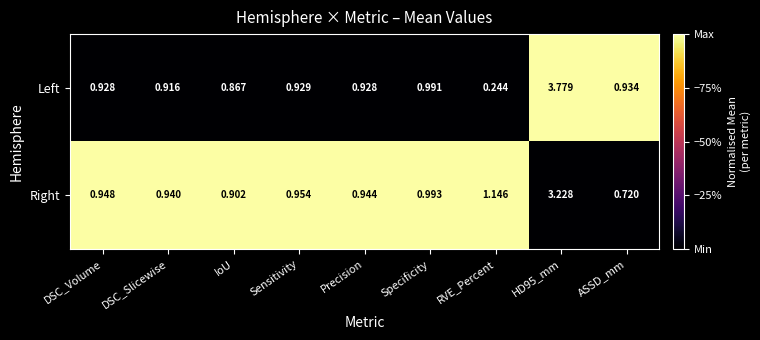

Which series has the largest total across all categories?

Right